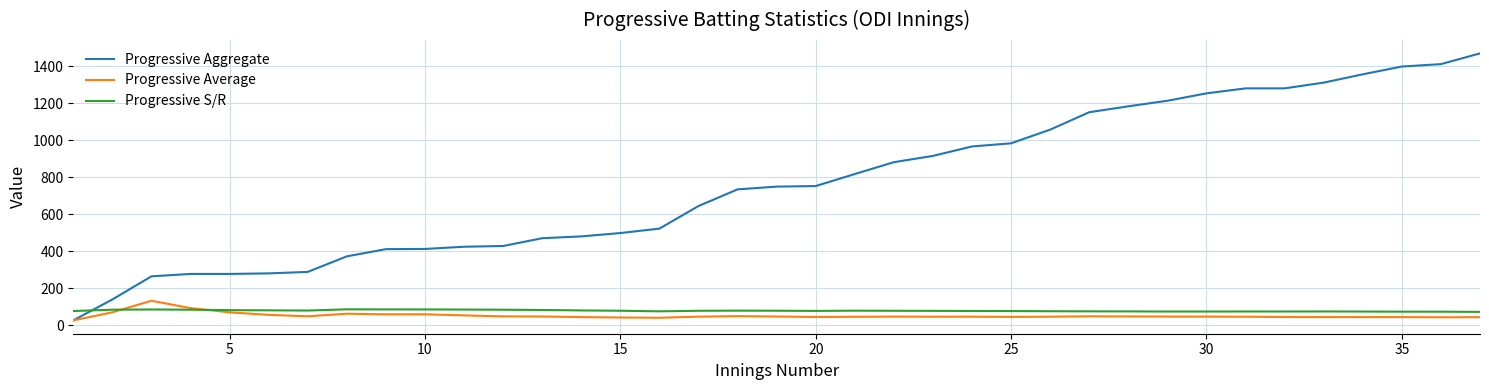

What is the greatest value displayed?

1469.0